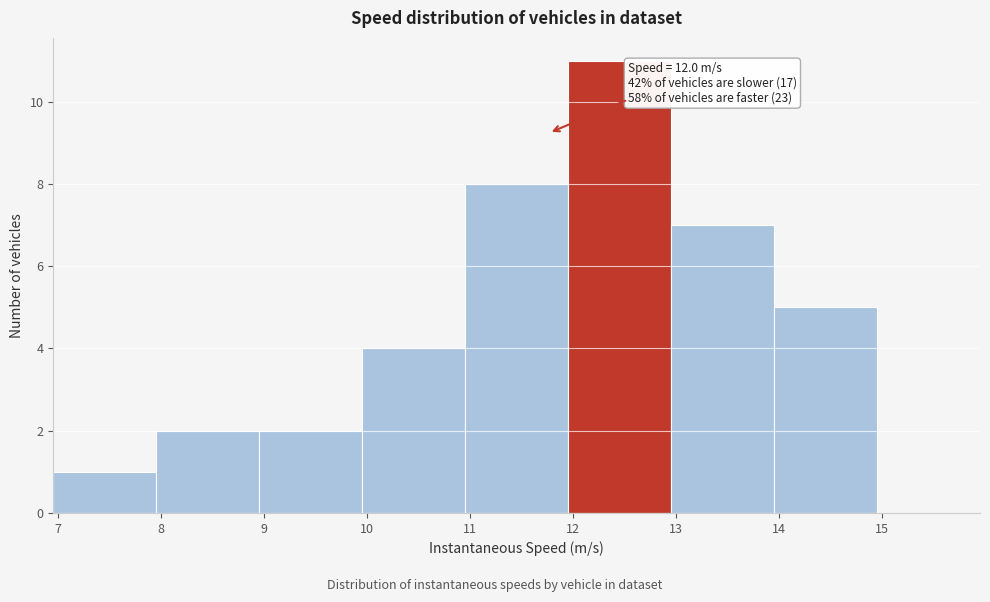

Which range on the x-axis has the tallest bar?

12 to 13